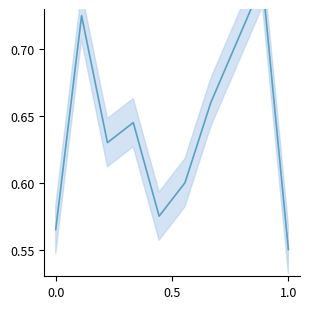

How many values are between 0 and 1?

10